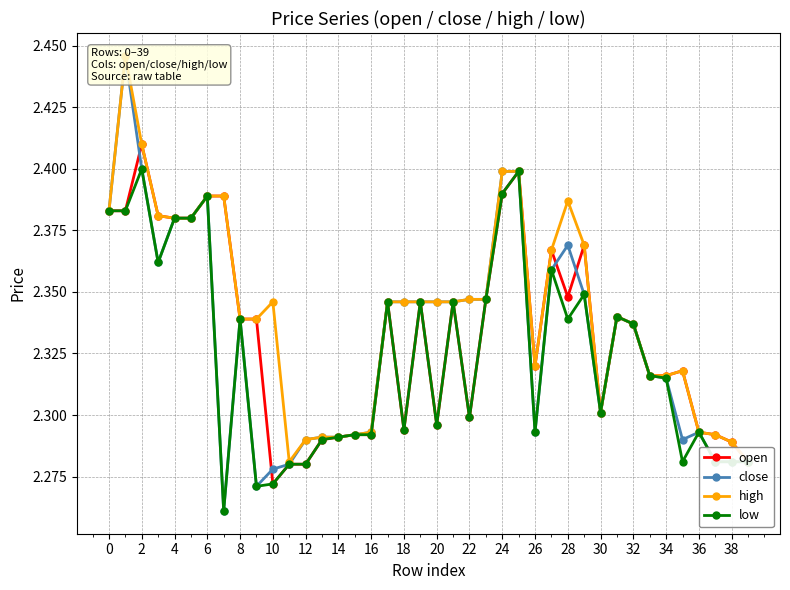

True or false: open has more than 1 points higher than both neighbors.

True